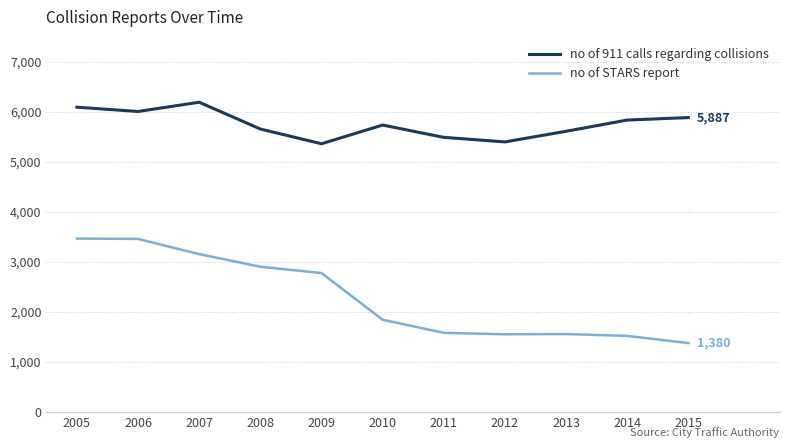

What is the maximum value shown in the chart?

6194